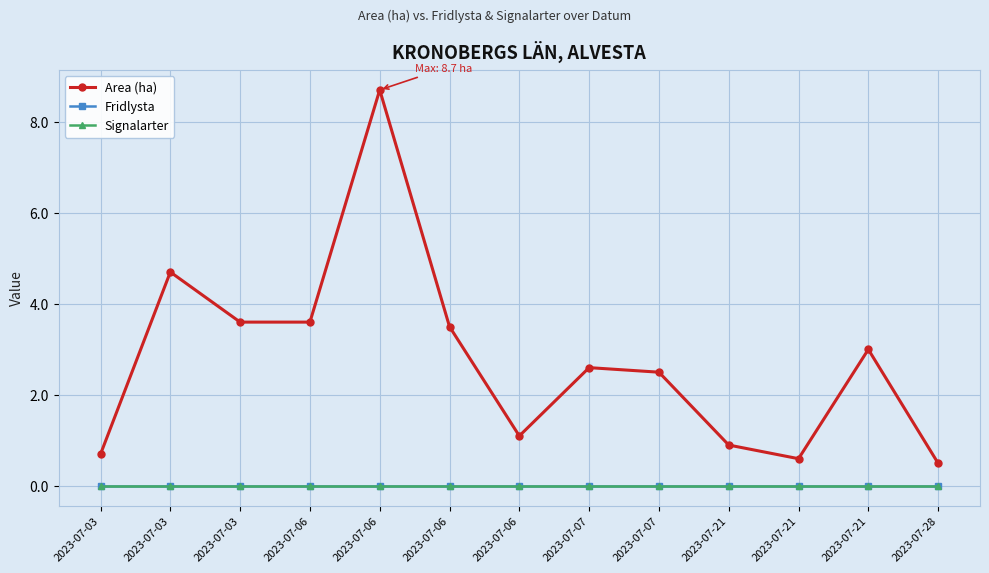

Does the chart have visible grid lines?

Yes